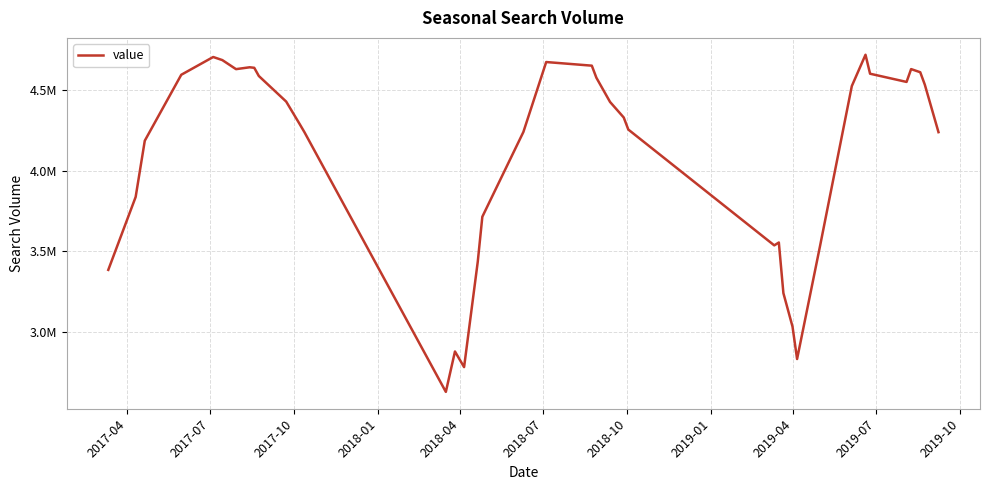

Is this an area chart (filled region under the line)?

No